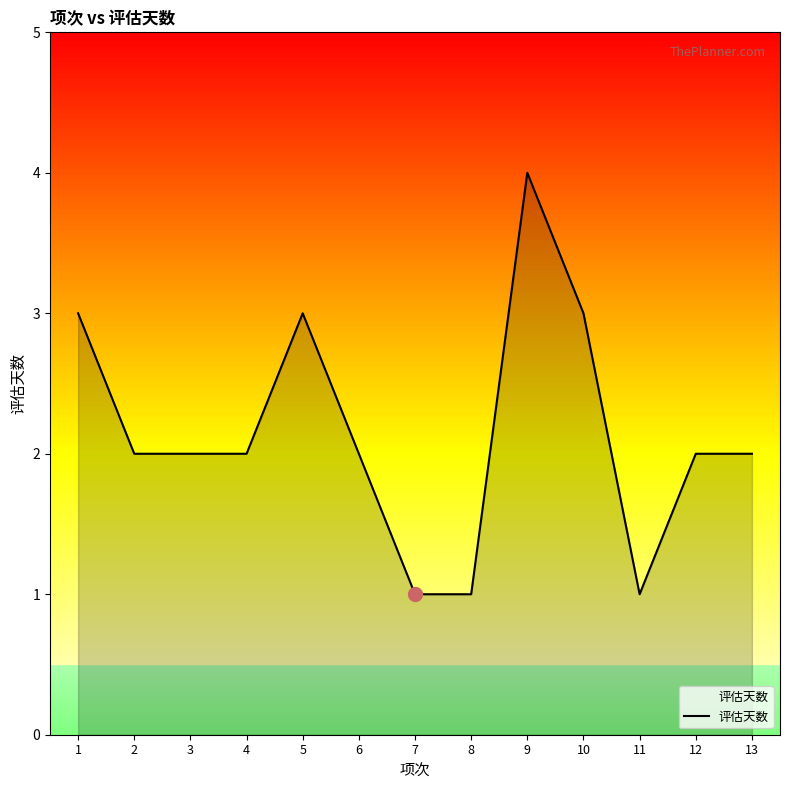

Does the chart display data point markers on the line(s)?

No